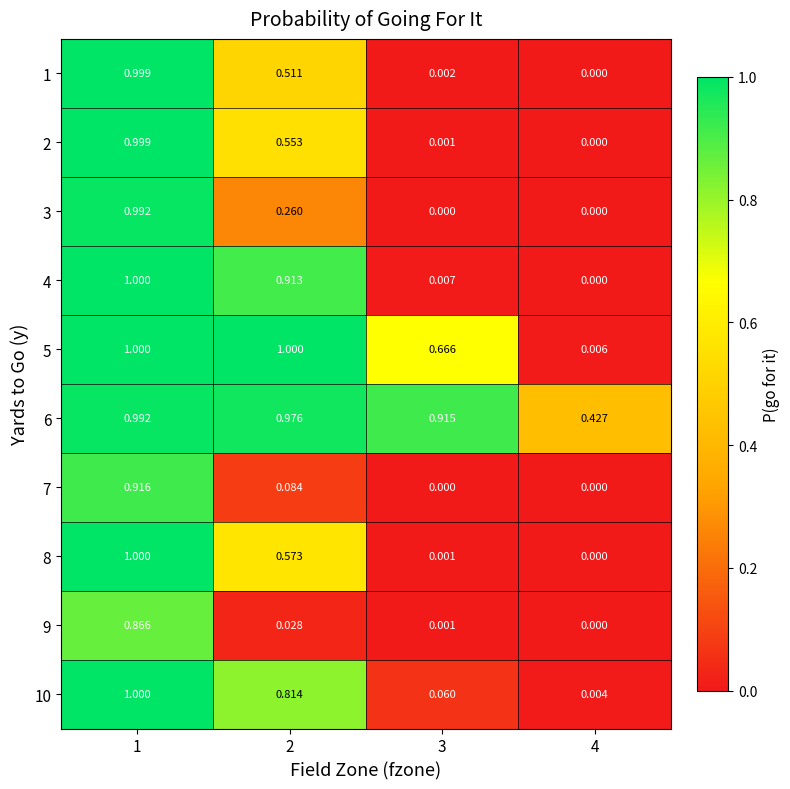

Is the value of 10 at 3 greater than the value of 3 at 3?

Yes